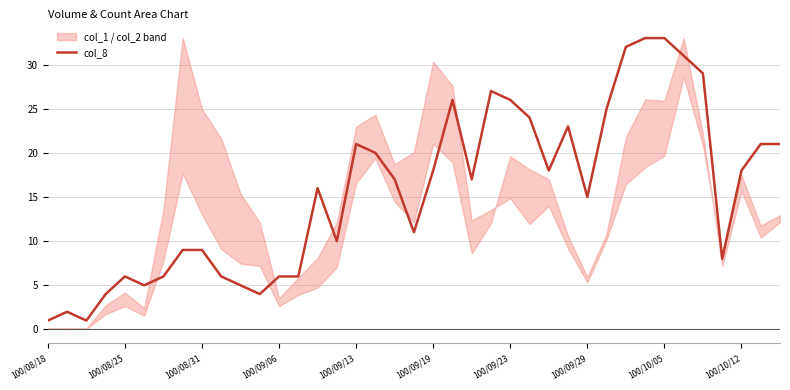

The value of col_8 at 100/10/12 is 18. True or false?

True